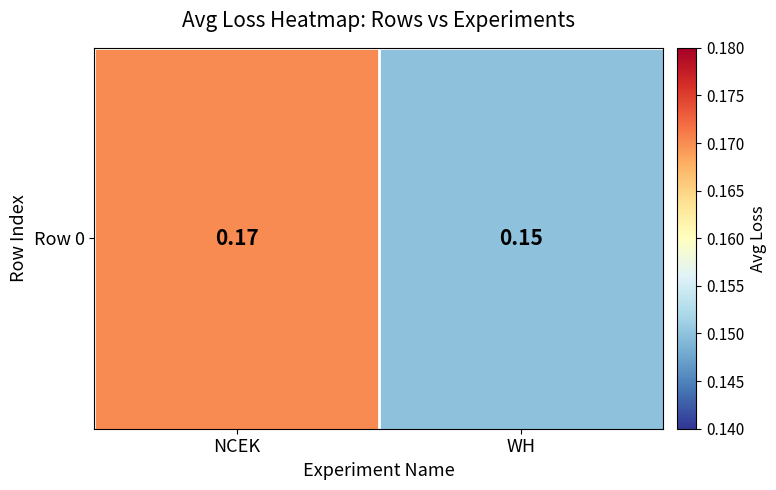

The value at WH is 0.1. True or false?

True